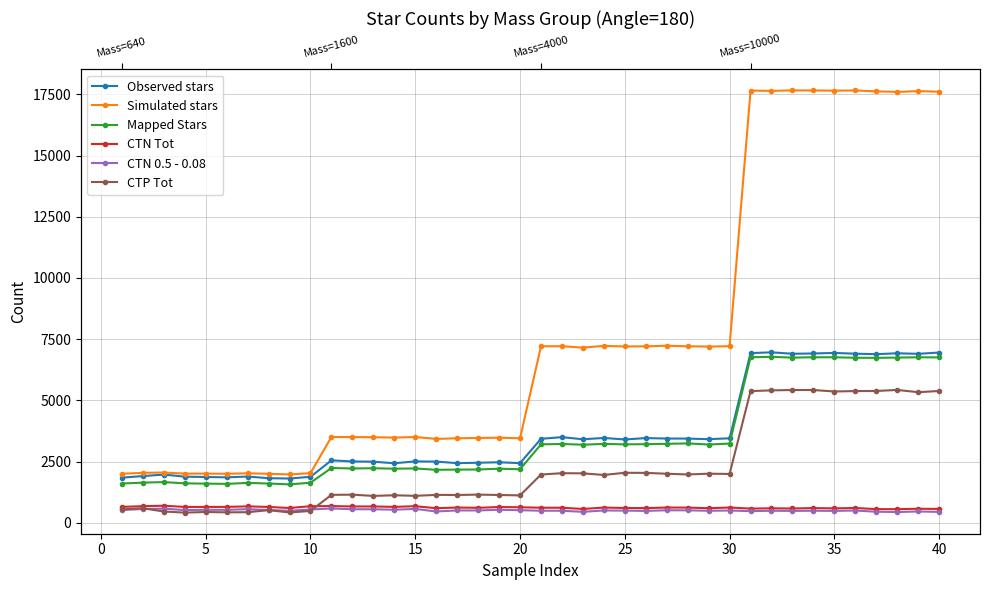

What is the minimum value shown in the chart?

414